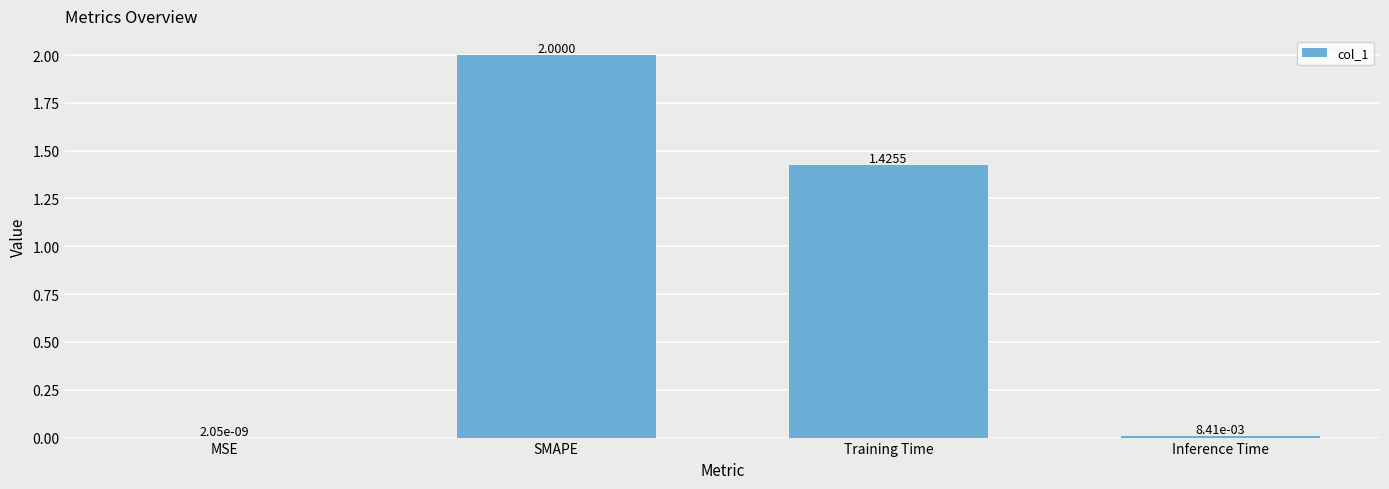

The value at SMAPE is 3.5. True or false?

False